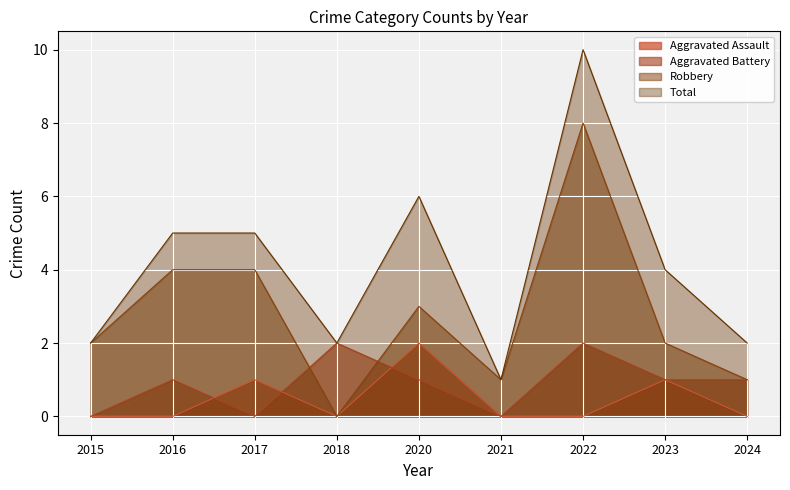

True or false: Aggravated Assault has more than 2 points higher than both neighbors.

True